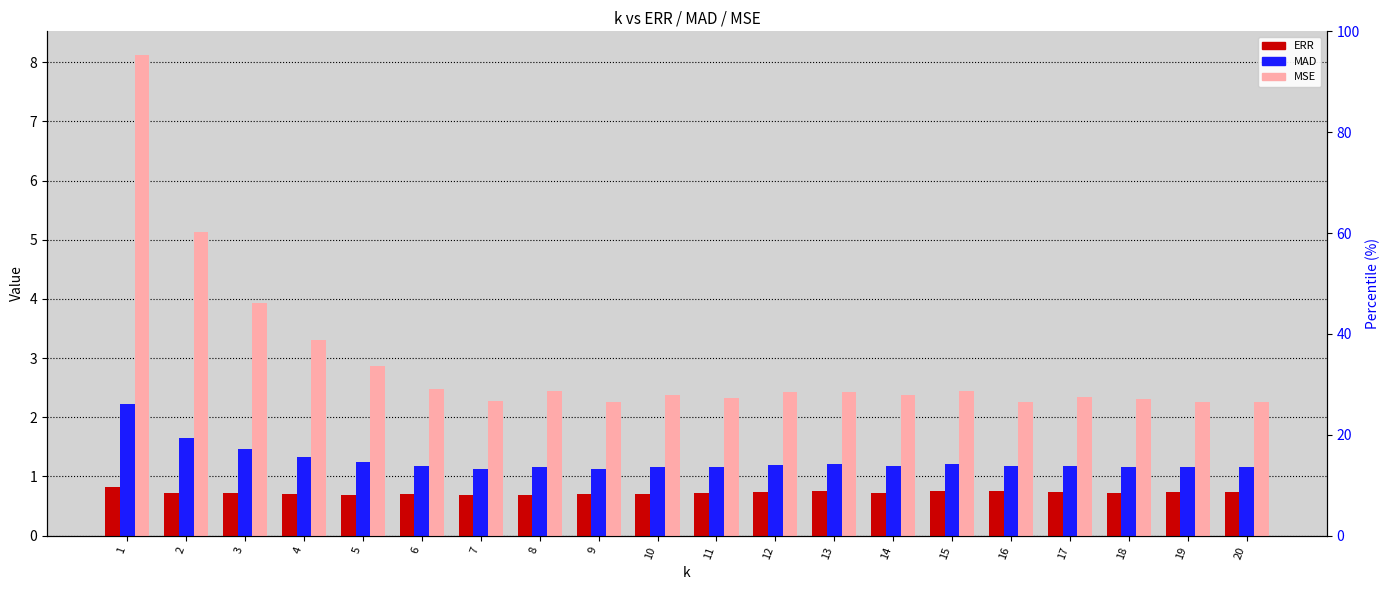

List the series in order of their overall mean, highest first.

MSE, MAD, ERR